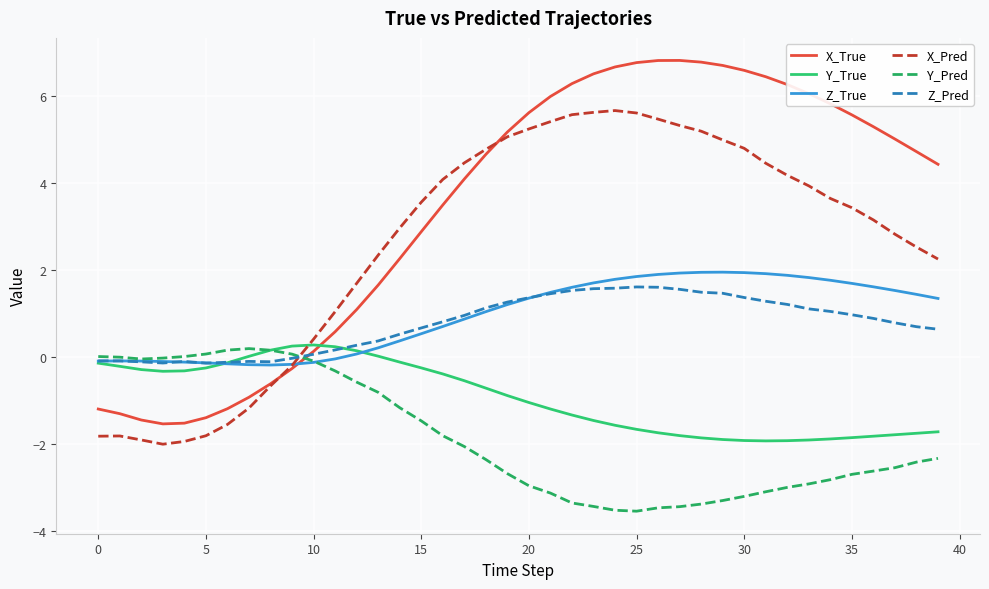

Which series has the widest spread of values?

X_True